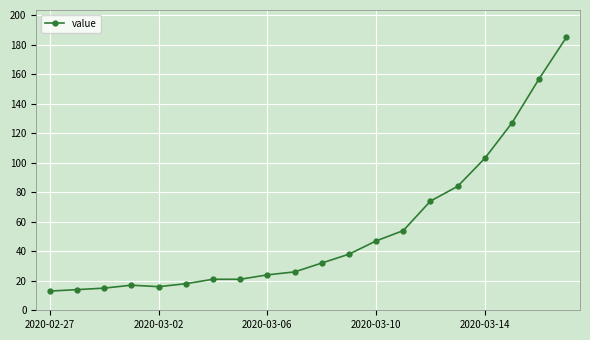

What is the difference between the maximum and second lowest values?

171